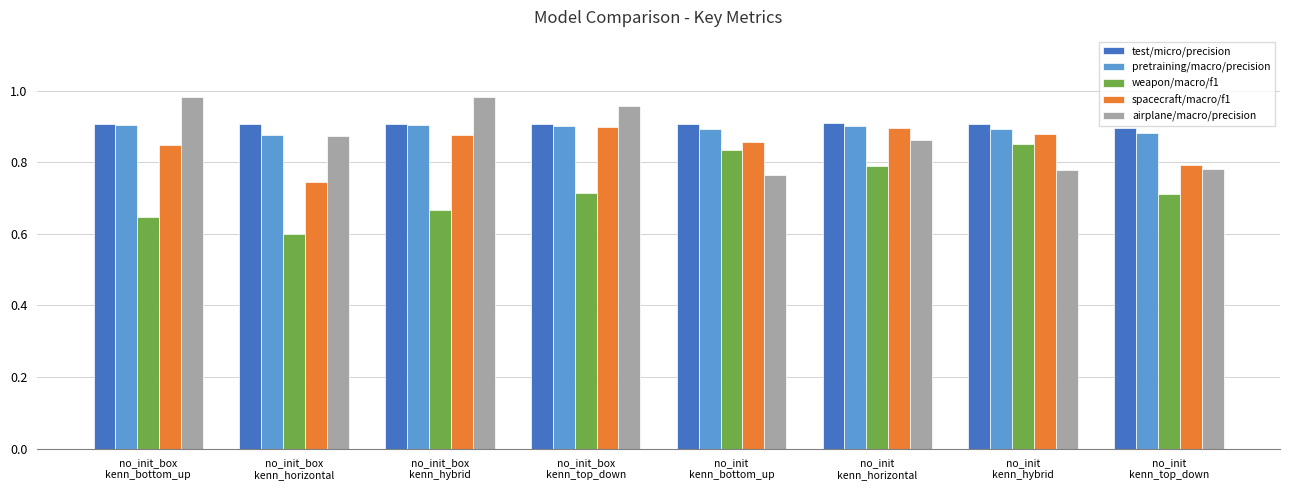

What is the spread (max minus min) of values at no_init_box
kenn_hybrid?

0.3